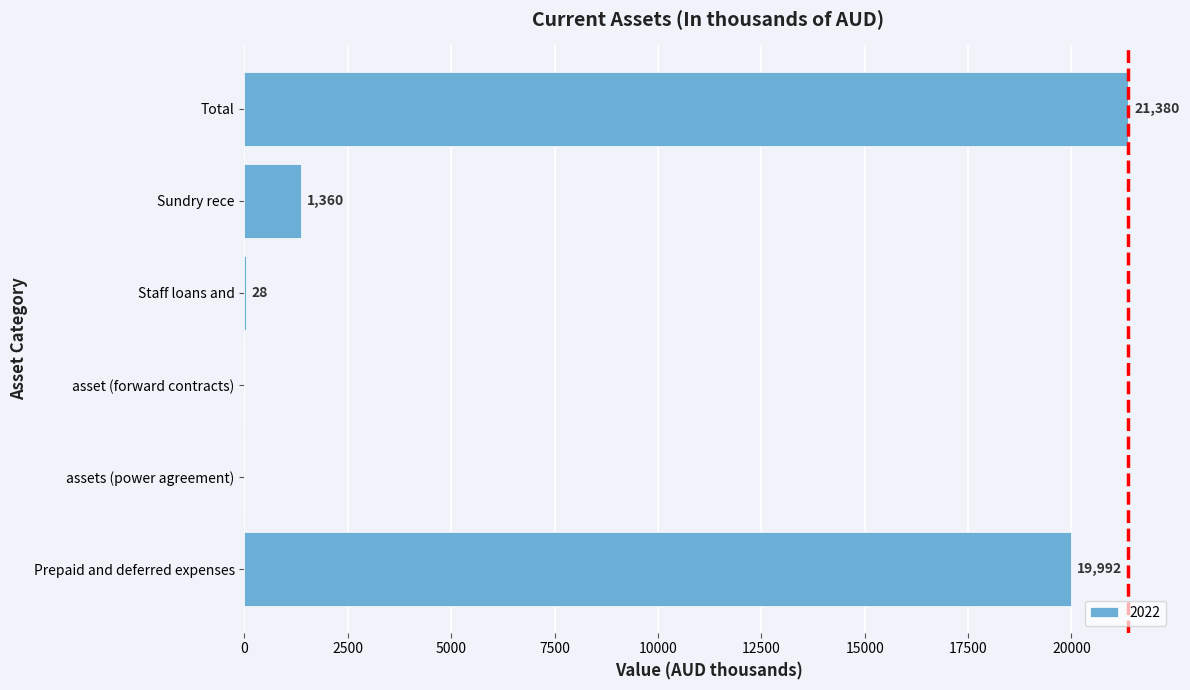

Which has a higher value, assets (power agreement) or Sundry rece?

Sundry rece